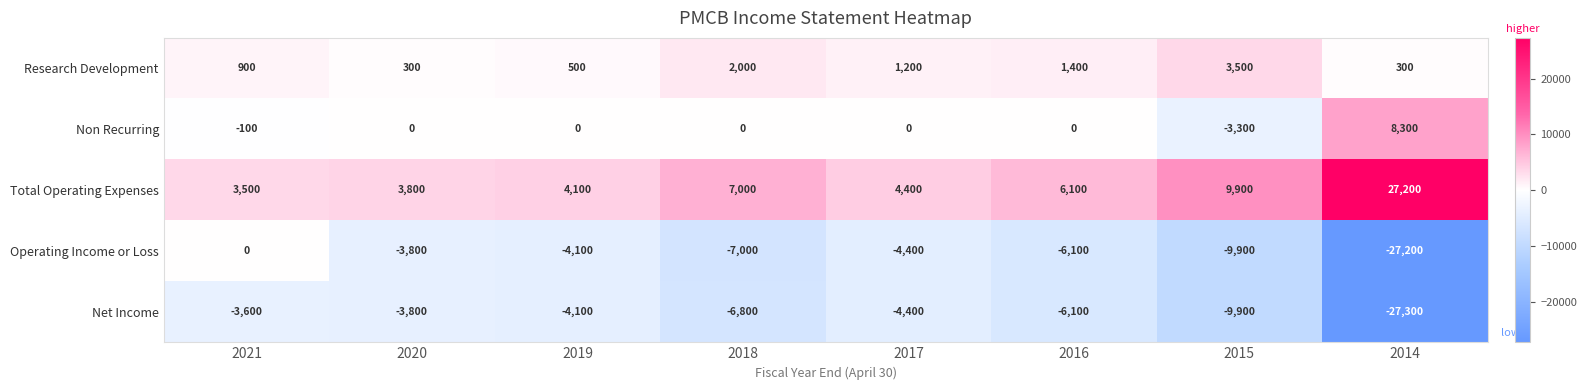

Which series has the largest total across all categories?

Total Operating Expenses